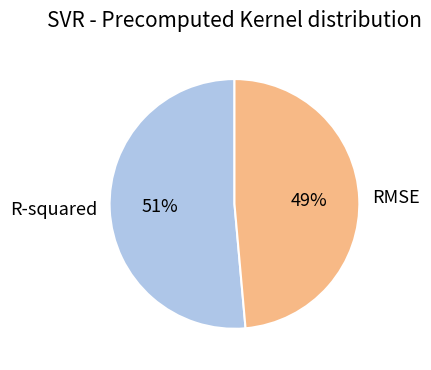

To the nearest percent, what is the average slice percentage?

50%